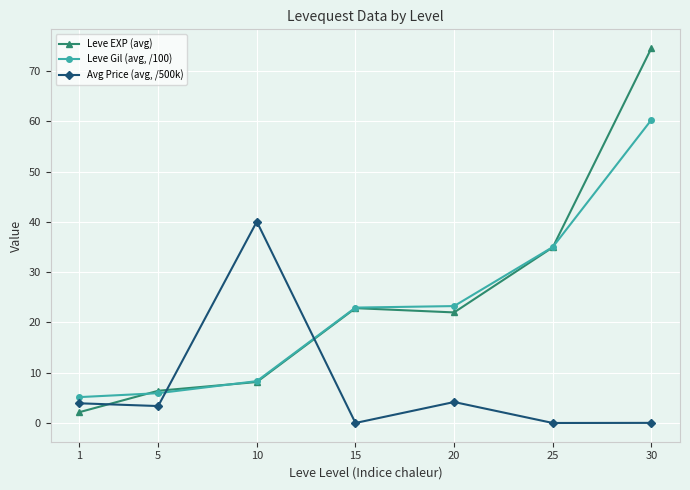

What is the sum of the Avg Price (avg, /500k) values at 25 and 1?

4.0